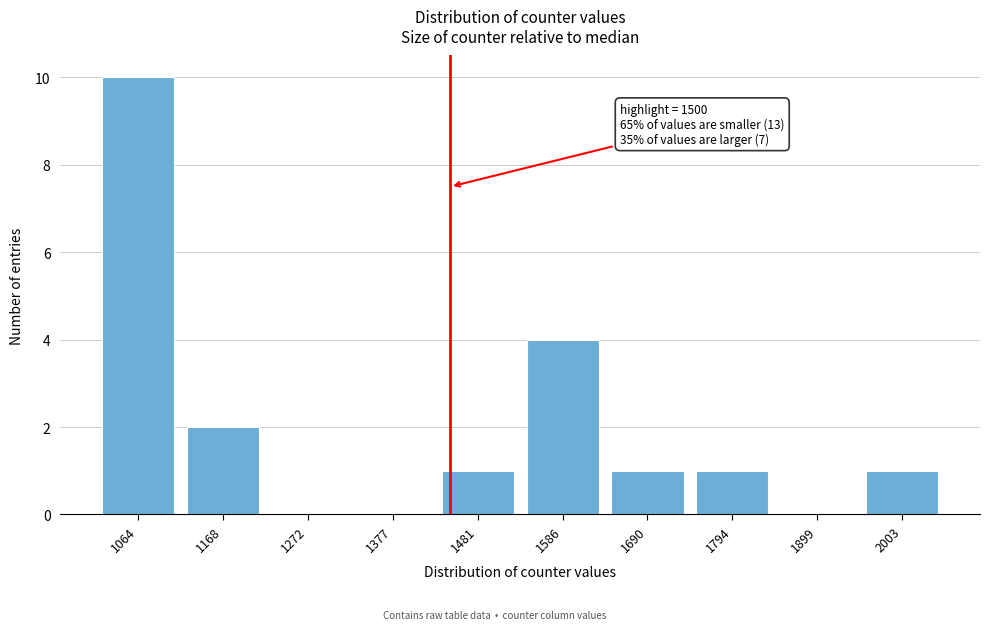

Reading left to right, list all the values displayed in this chart.

1064=10	1168=2	1272=0	1377=0	1481=1	1586=4	1690=1	1794=1	1899=0	2003=1